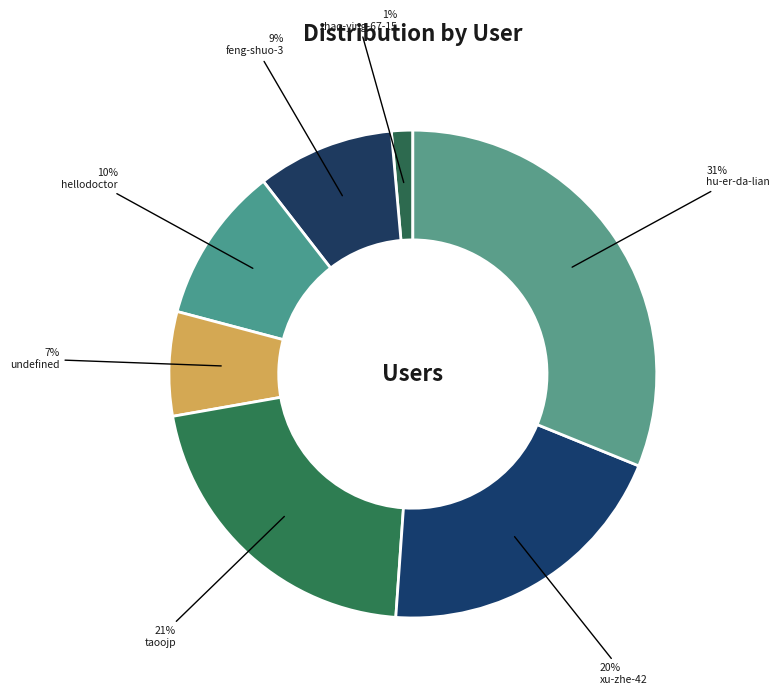

Count the number of slices in the pie.

7